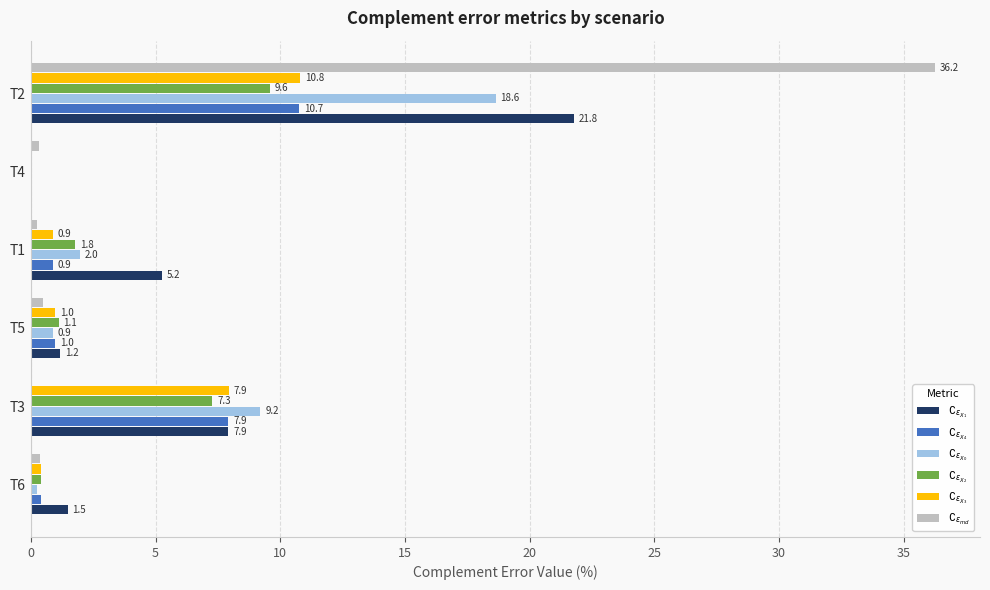

Rank the series by their maximum value, from highest to lowest.

$\complement_{\epsilon_{md}}$, $\complement_{\epsilon_{X_1}}$, $\complement_{\epsilon_{X_0}}$, $\complement_{\epsilon_{X_3}}$, $\complement_{\epsilon_{X_4}}$, $\complement_{\epsilon_{X_2}}$